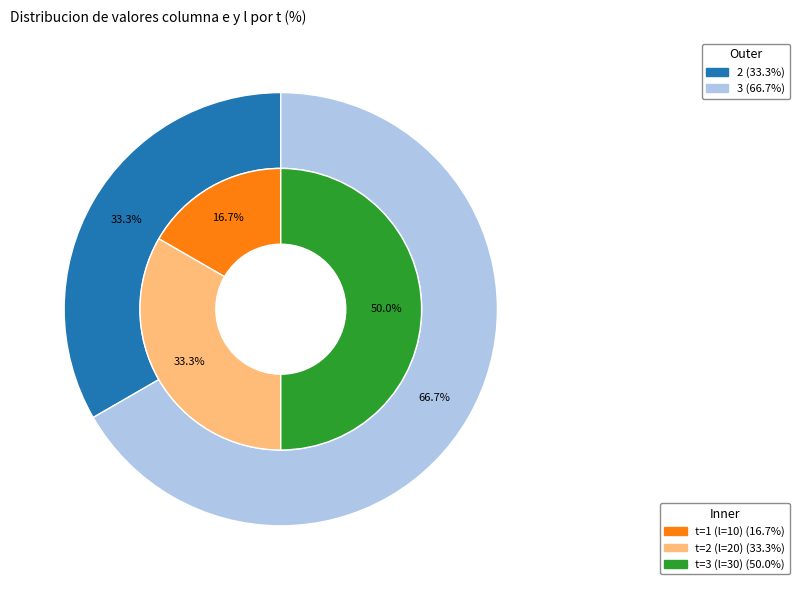

Is it true that 3 is 80% of the pie?

False